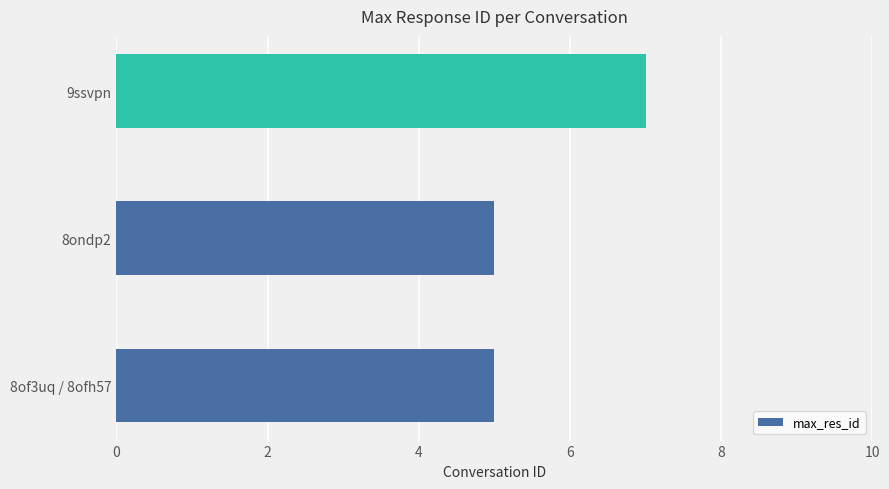

How many data points does each series have?

3